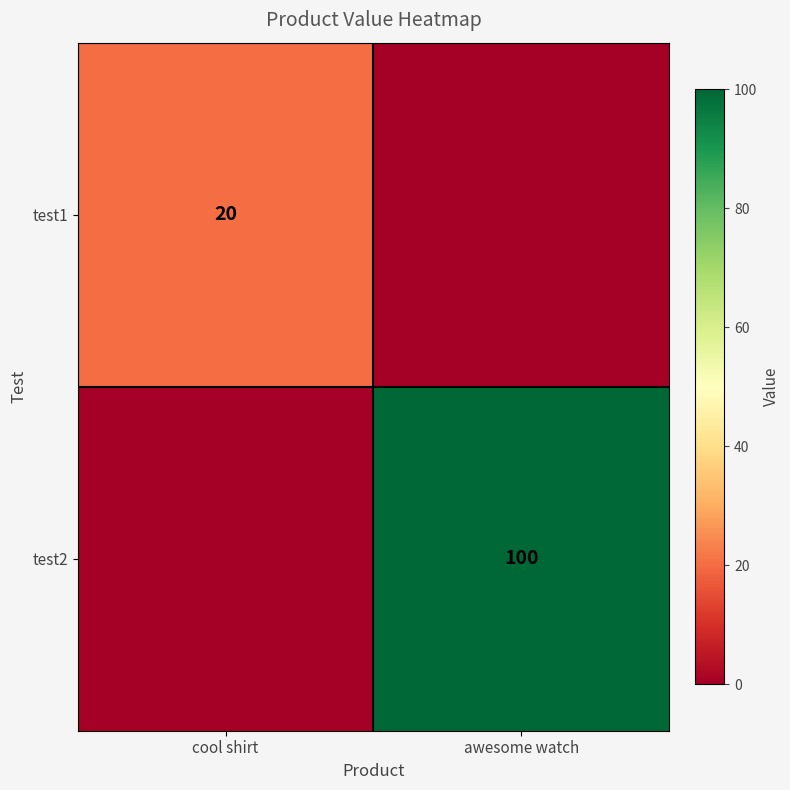

True or false: test1 has a value of 11 at cool shirt.

False